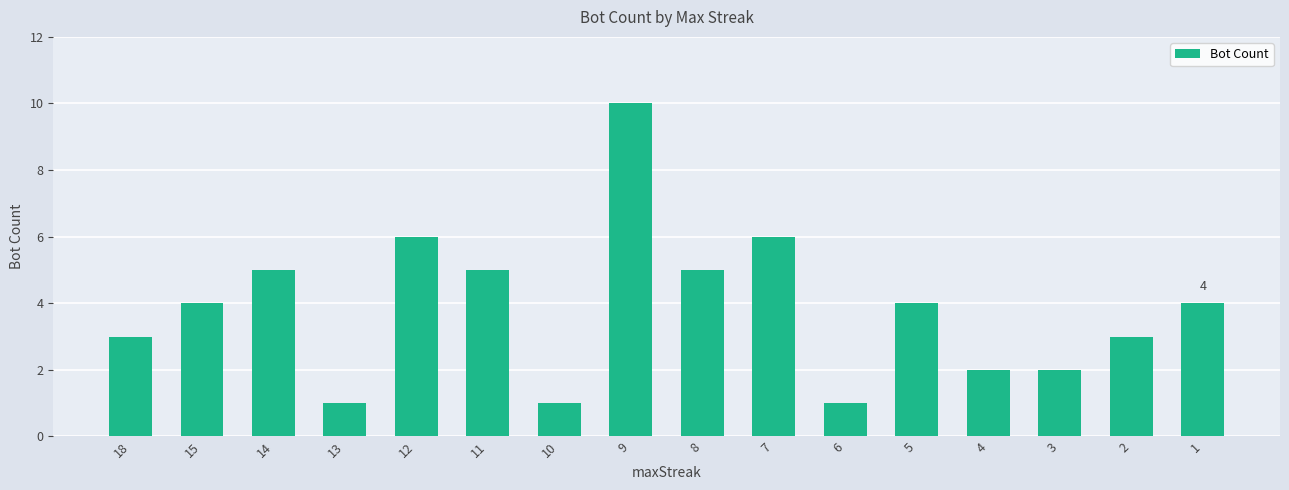

What is the change in value from 18 to 7?

+3